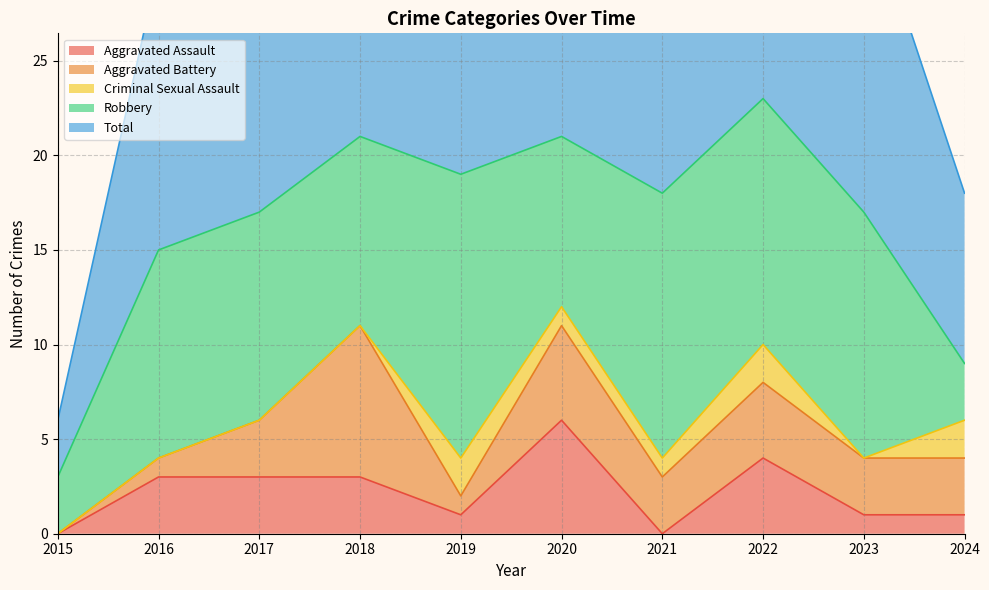

Where is the first local maximum for Criminal Sexual Assault?

2019